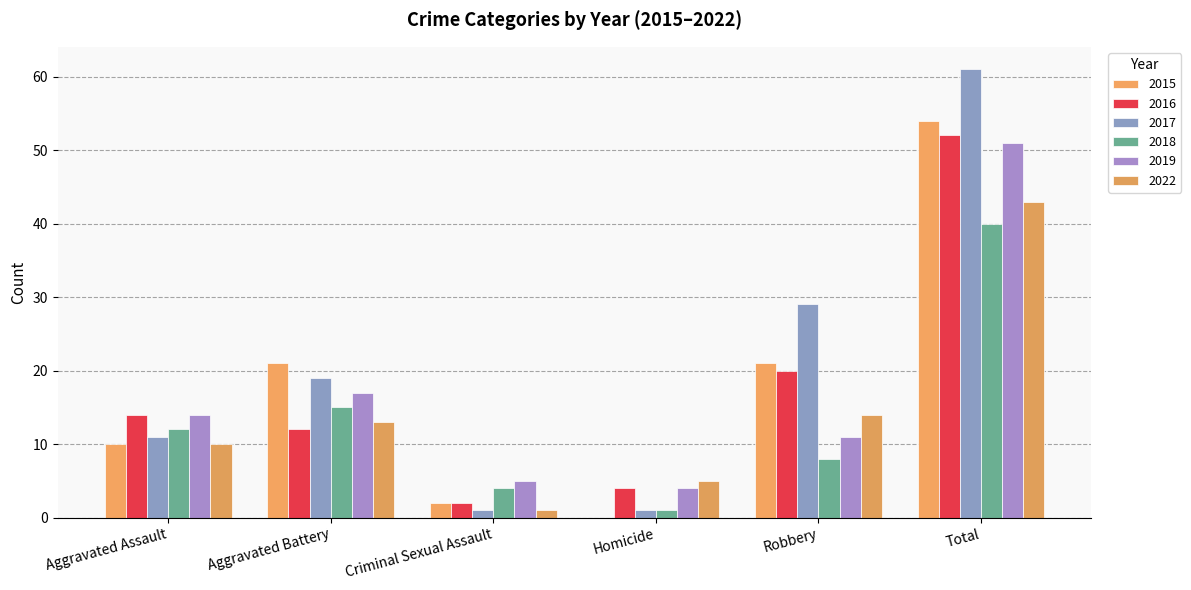

Which has a higher value, Aggravated Battery or Homicide?

Aggravated Battery